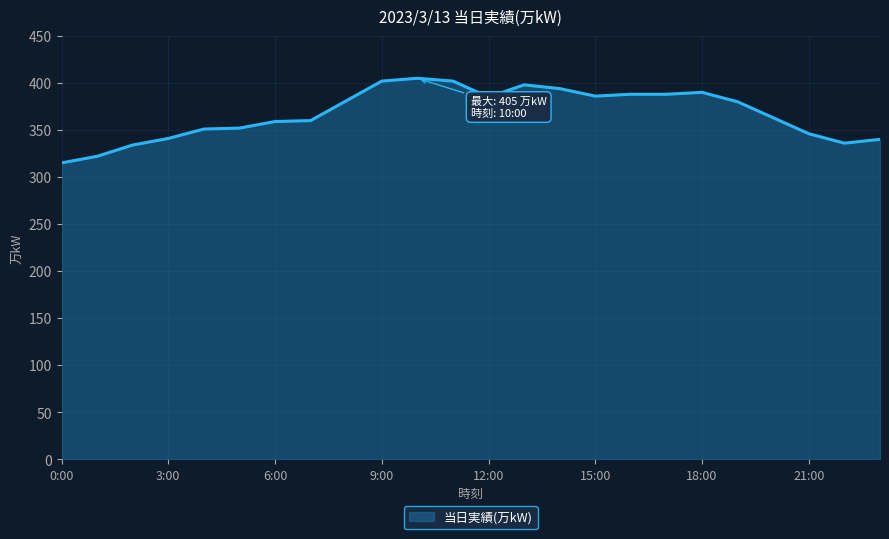

What is the difference between the maximum and minimum values?

90